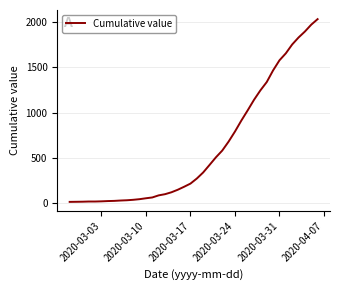

What is the difference between the maximum and minimum values?

2019